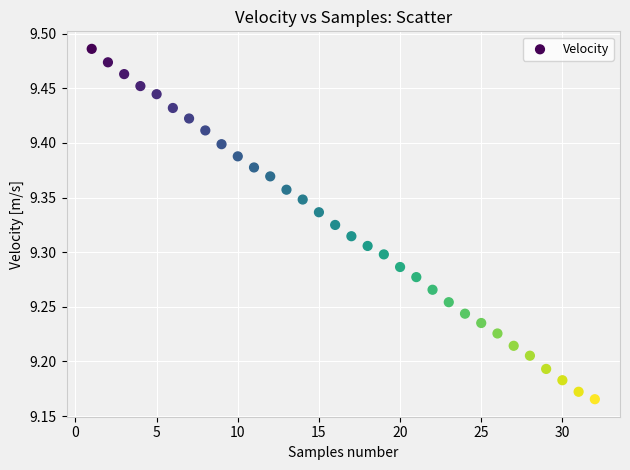

What is the range of Y values (max minus min)?

0.3